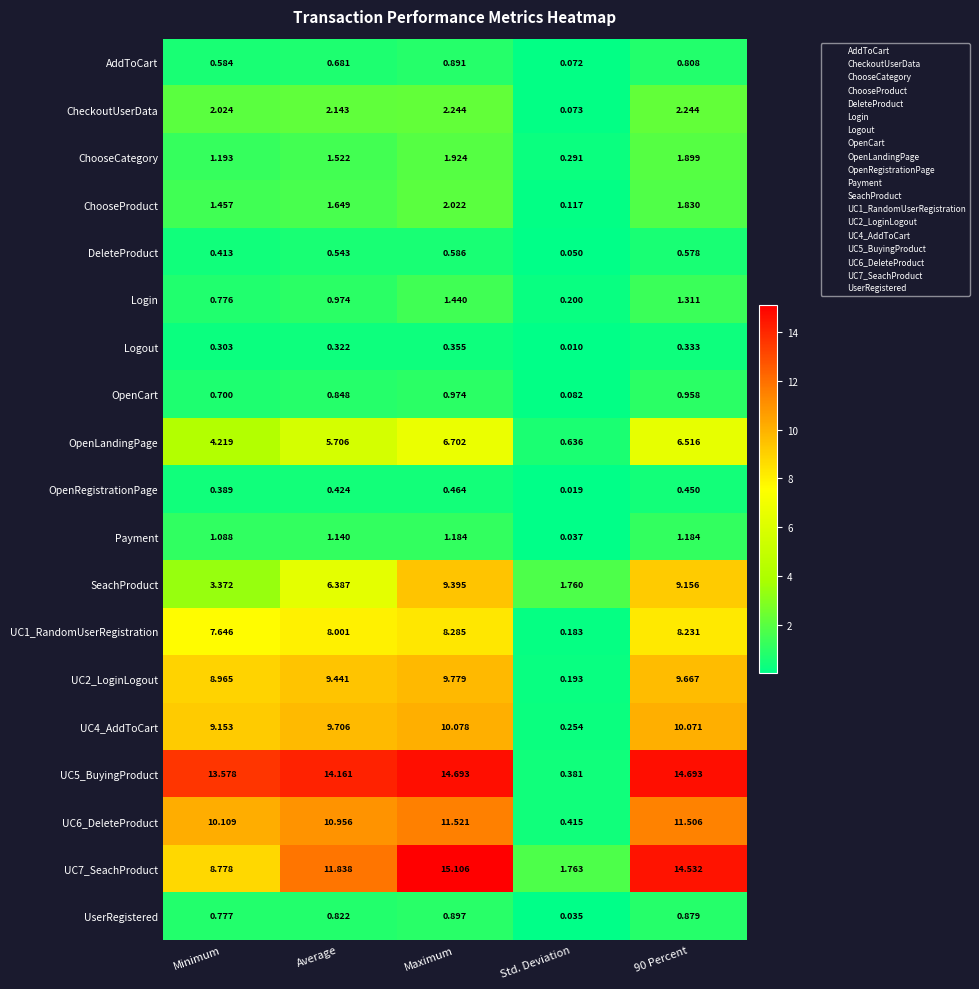

At which category is the sum across all series the highest?

Maximum